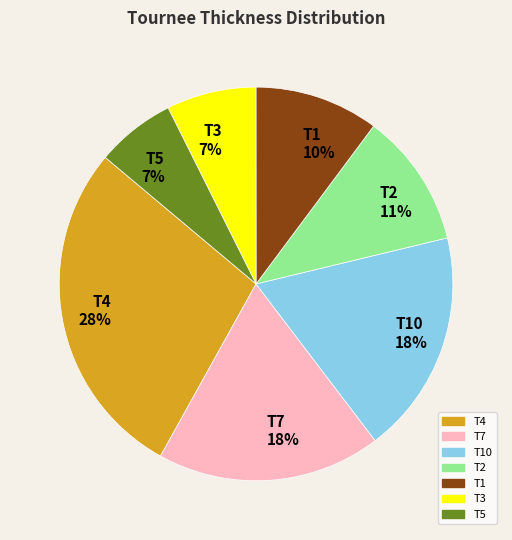

Which has a higher value, T1 10% or T7 18%?

T7 18%